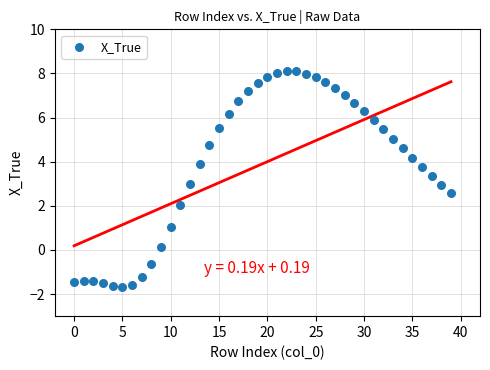

What is the range of Y values (max minus min)?

9.8